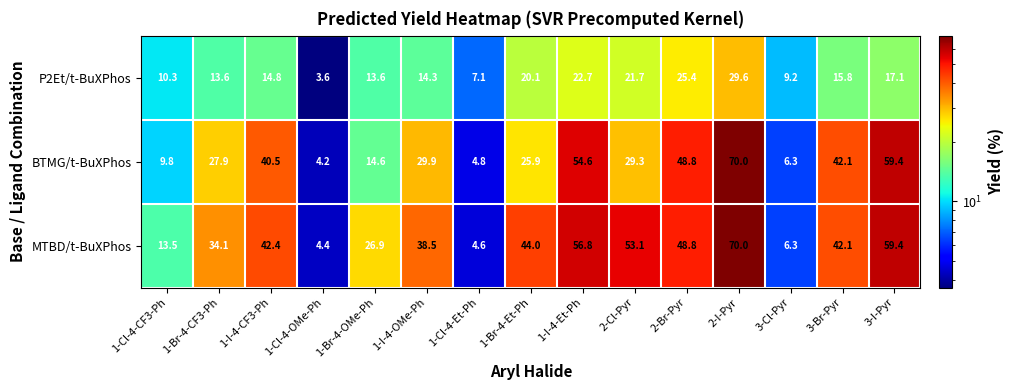

List the labels in order of BTMG/t-BuXPhos value, largest first.

2-I-Pyr, 3-I-Pyr, 1-I-4-Et-Ph, 2-Br-Pyr, 3-Br-Pyr, 1-I-4-CF3-Ph, 1-I-4-OMe-Ph, 2-Cl-Pyr, 1-Br-4-CF3-Ph, 1-Br-4-Et-Ph, 1-Br-4-OMe-Ph, 1-Cl-4-CF3-Ph, 3-Cl-Pyr, 1-Cl-4-Et-Ph, 1-Cl-4-OMe-Ph